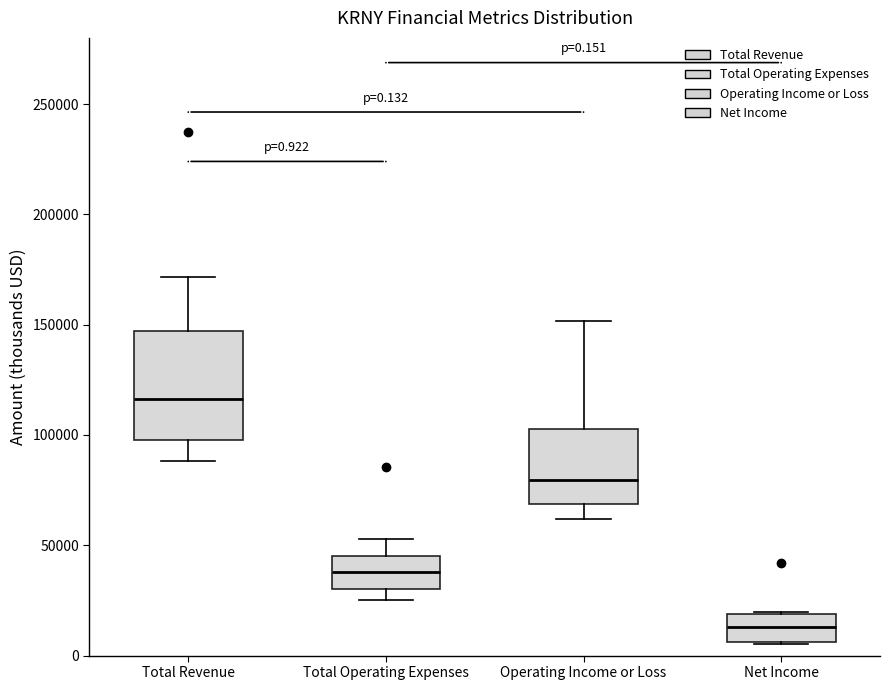

Which box's median line is the highest?

Total Revenue